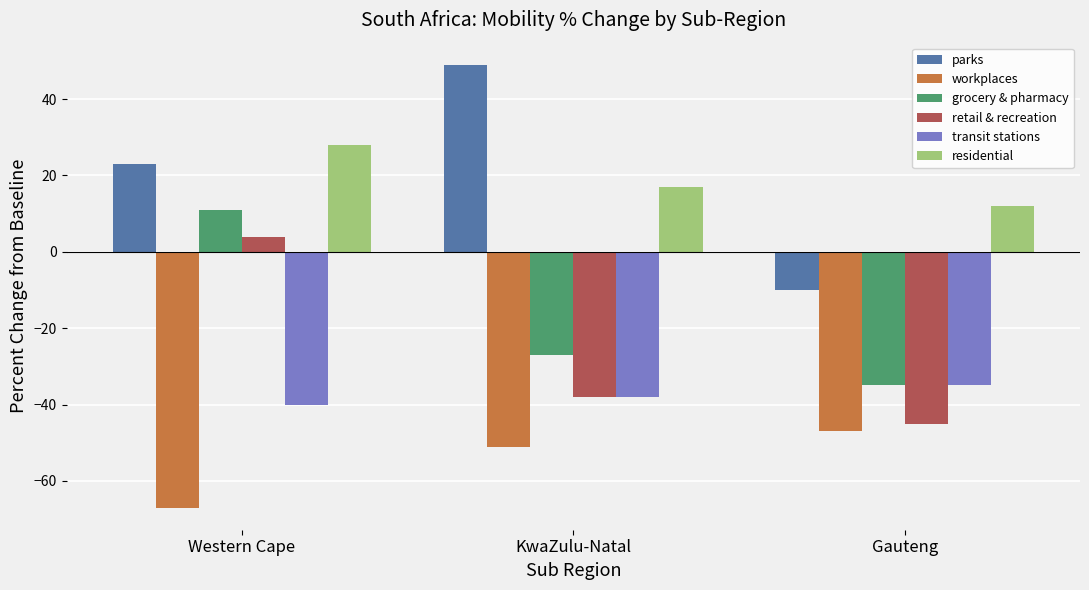

What is the total value across all series at Western Cape?

-41